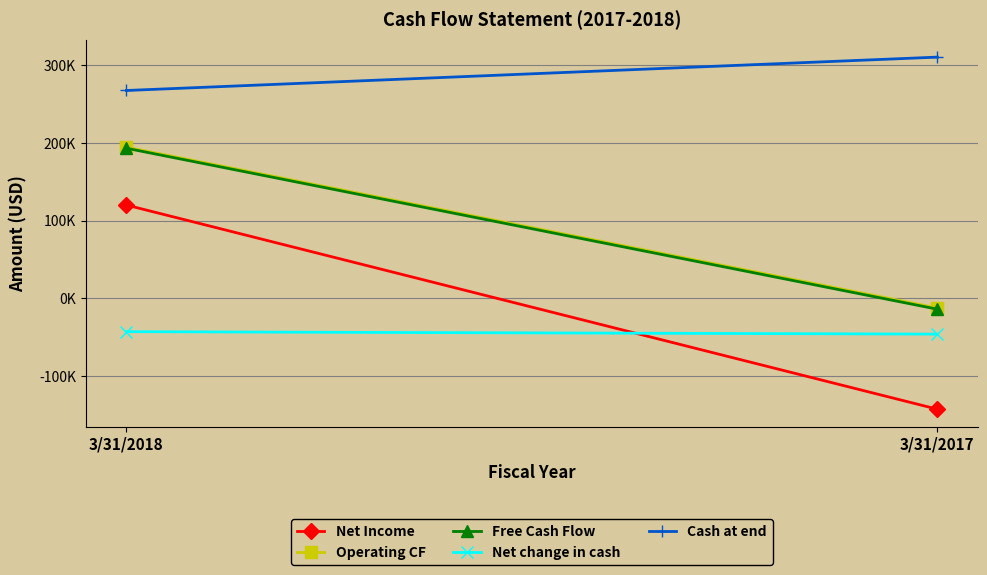

What is the difference between the maximum and minimum values in the Net change in cash series?

3157